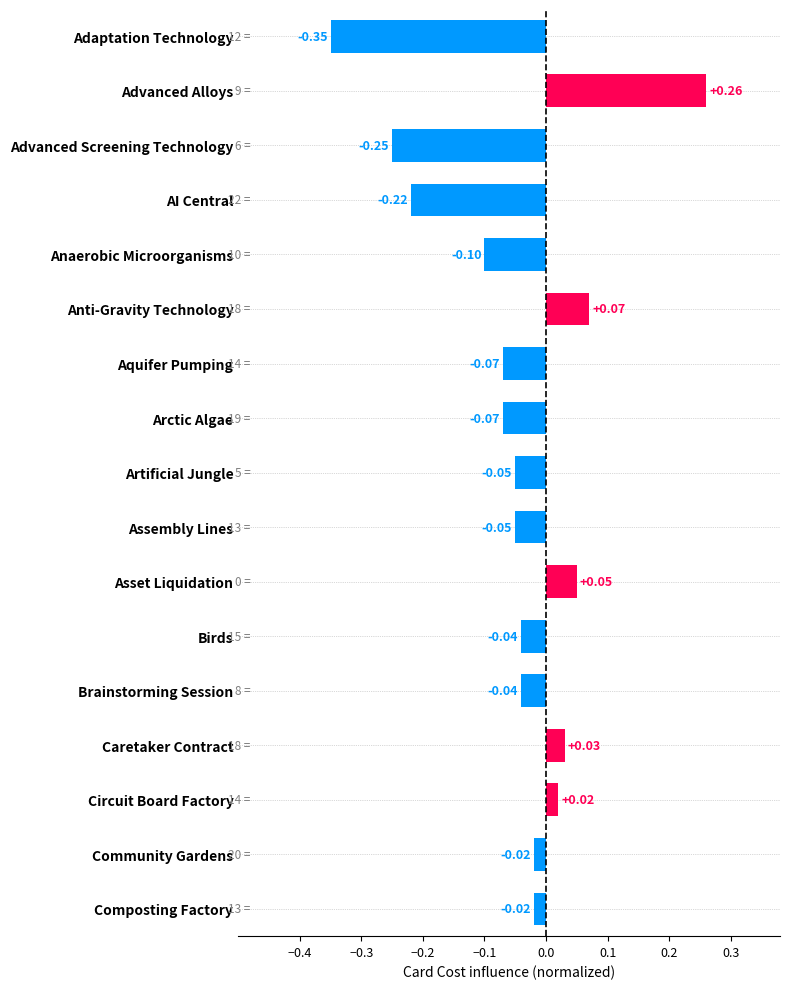

Which label corresponds to the largest value in the chart?

Advanced Alloys